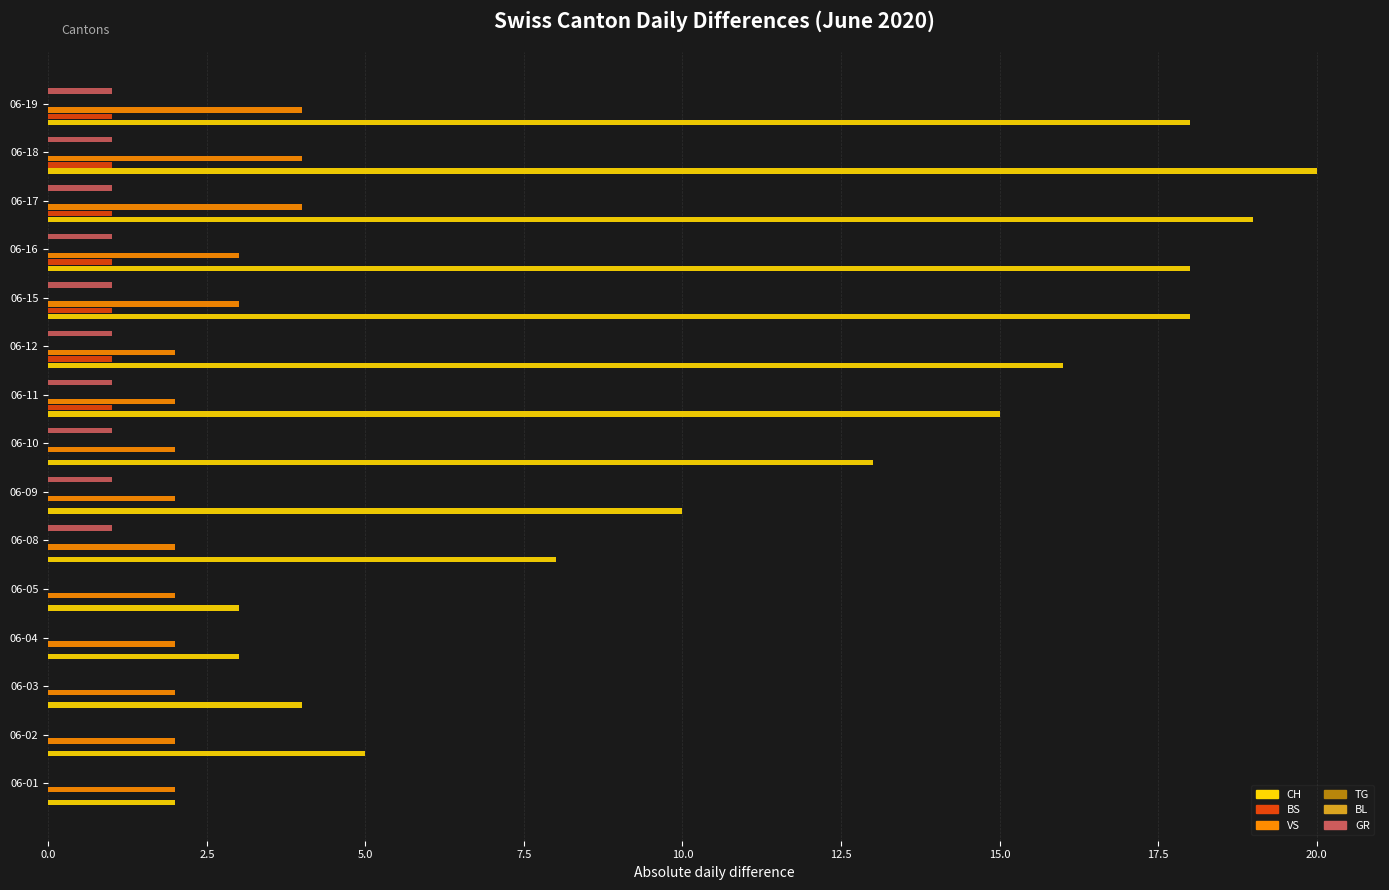

Does the chart contain any negative values?

No